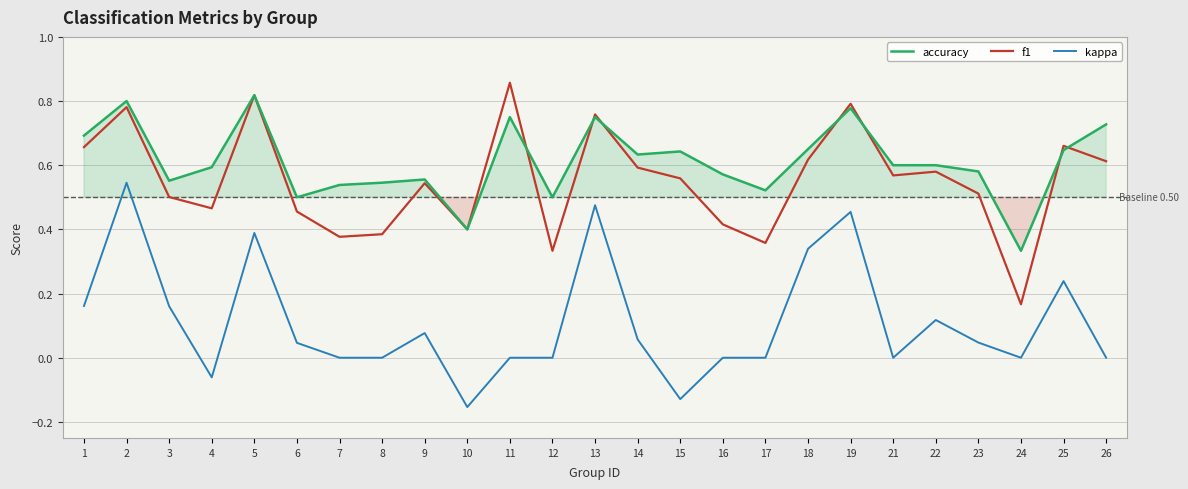

What is the value of the accuracy point at the 24th from the left?

0.6